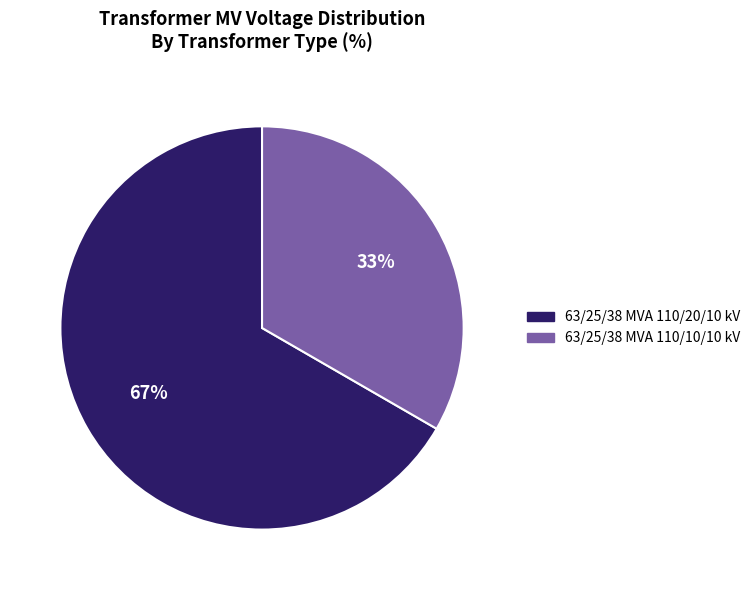

Is it true that 63/25/38 MVA 110/20/10 kV is 53% of the pie?

False